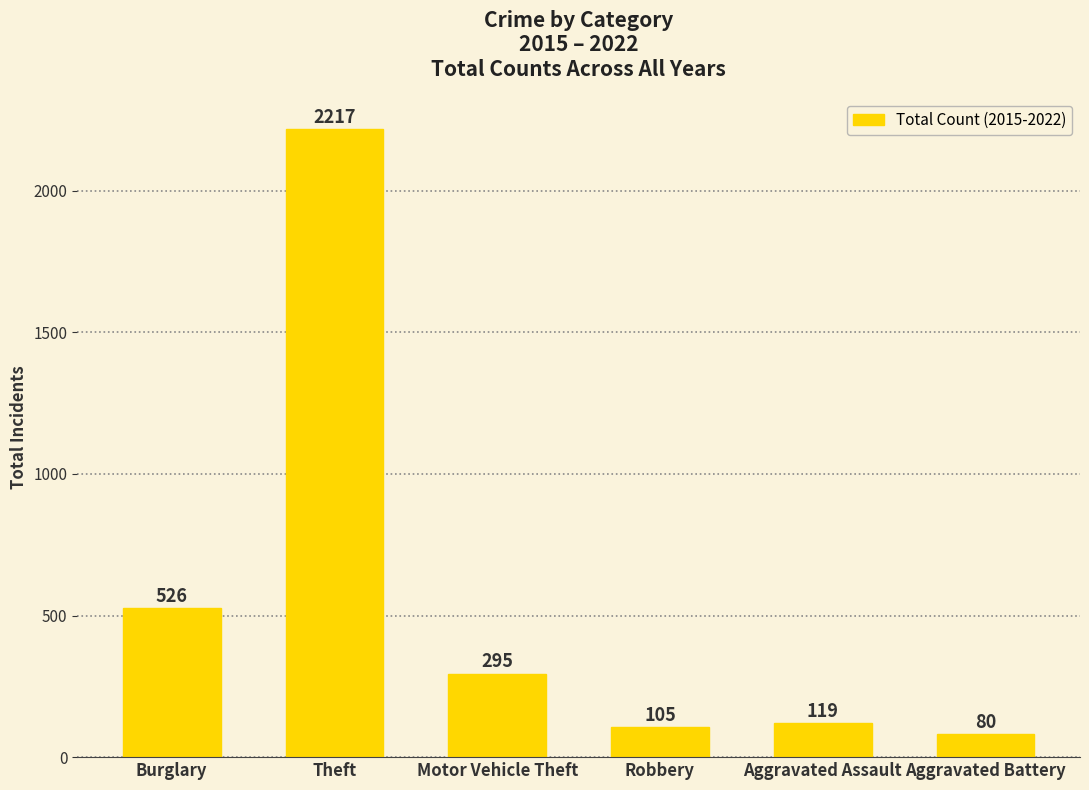

At which category does the chart reach its peak across all series?

Theft